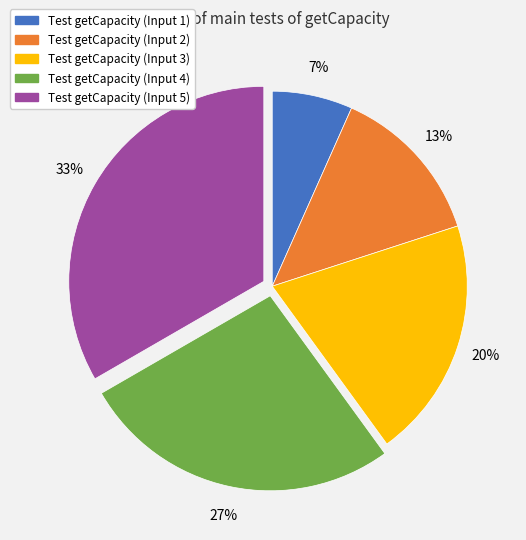

To the nearest percent, what is the average slice percentage?

20%